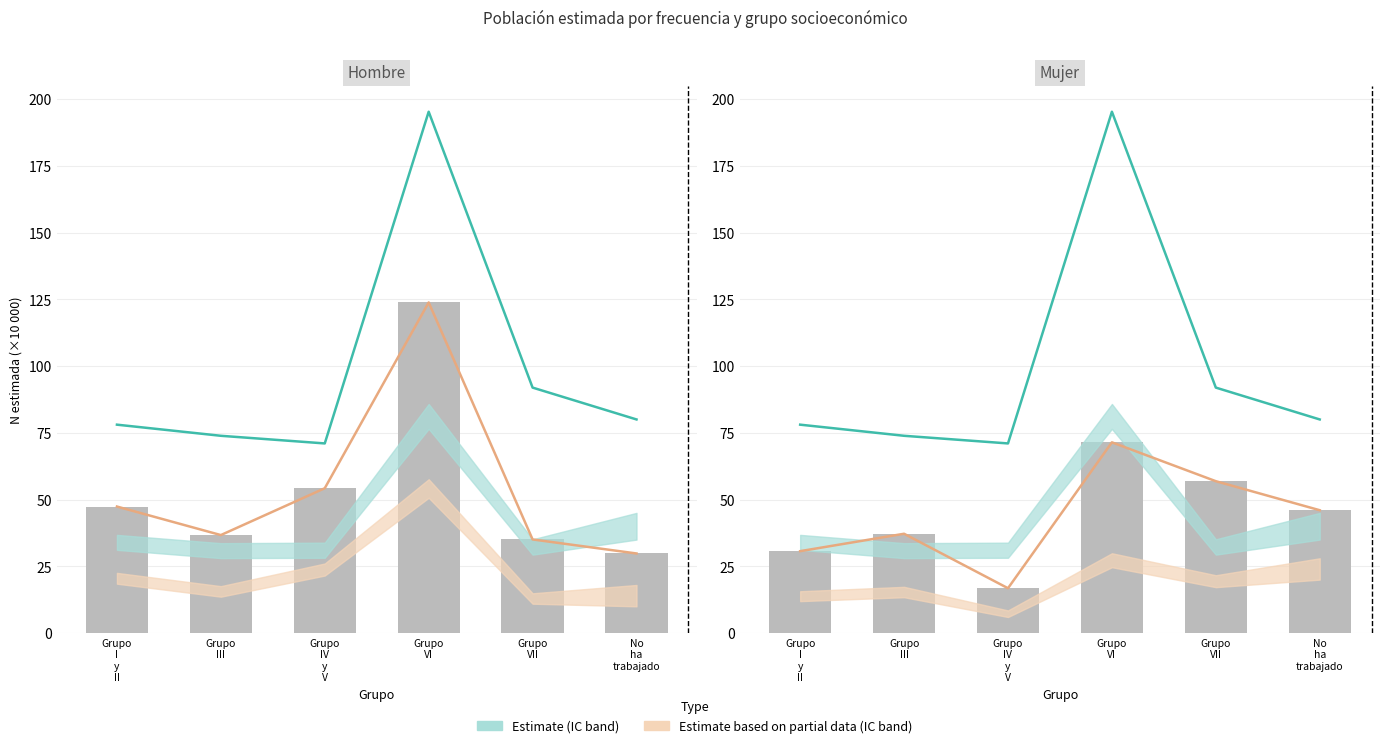

At which label does Hombre (estimada) first exceed 47?

Grupo
I
y
II